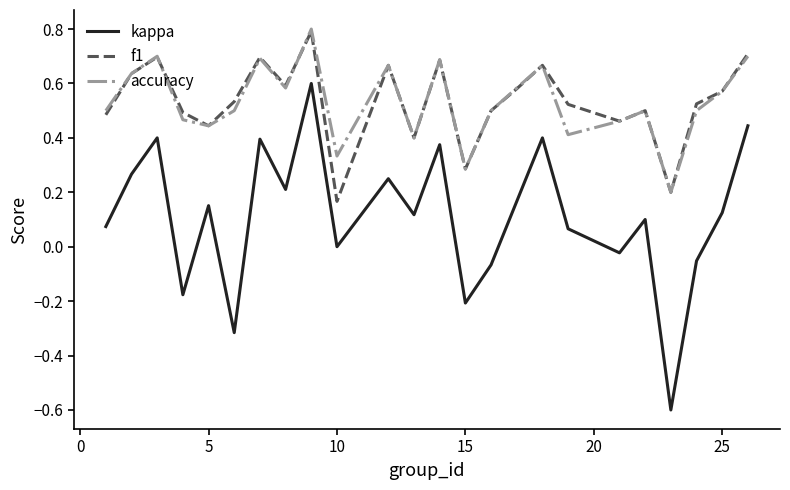

At how many categories does at least one series exceed 0?

24